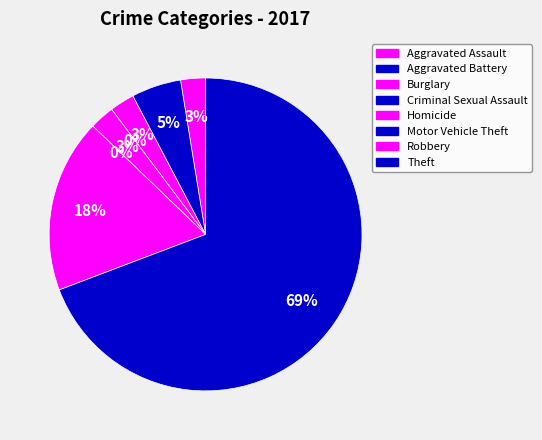

What is the majority slice?

Theft